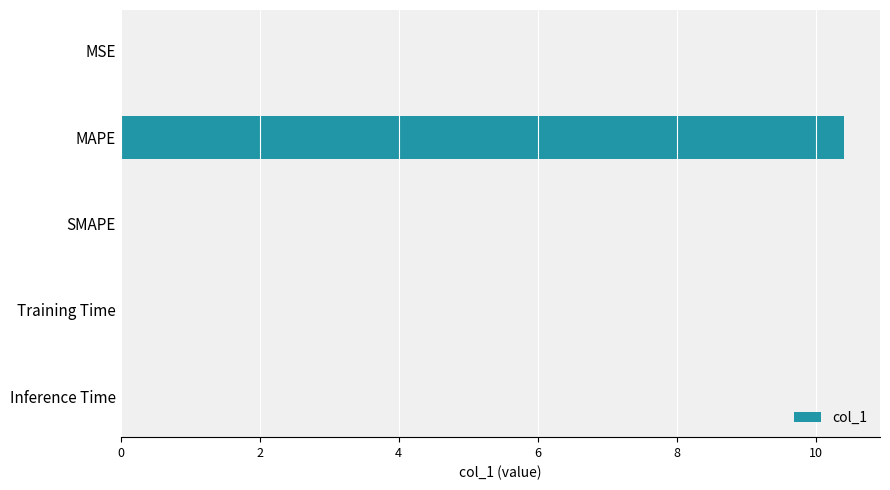

The chart shows a value of 0.0 at Inference Time. True or false?

True